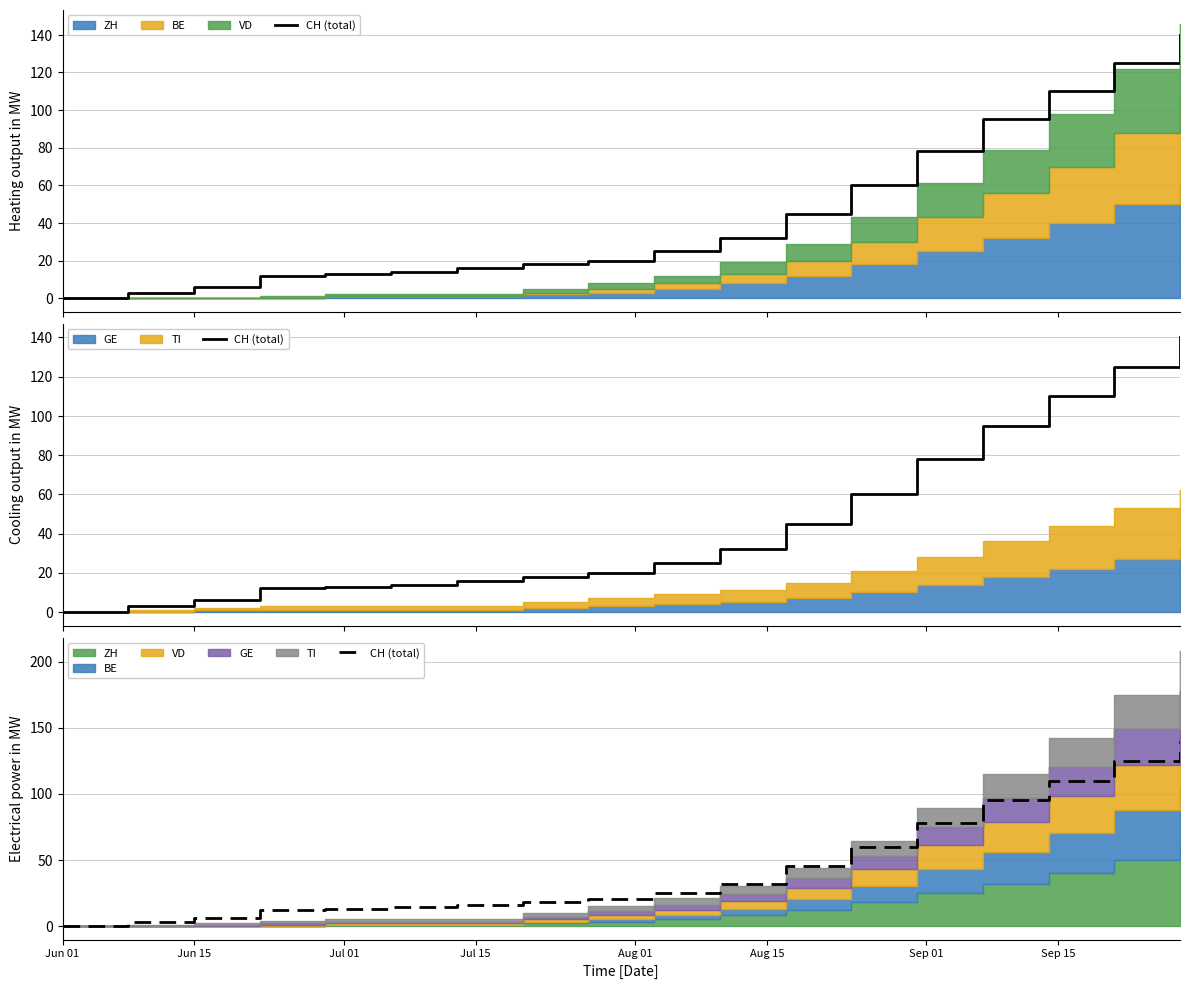

What is the value of the 2nd point from the left?

3